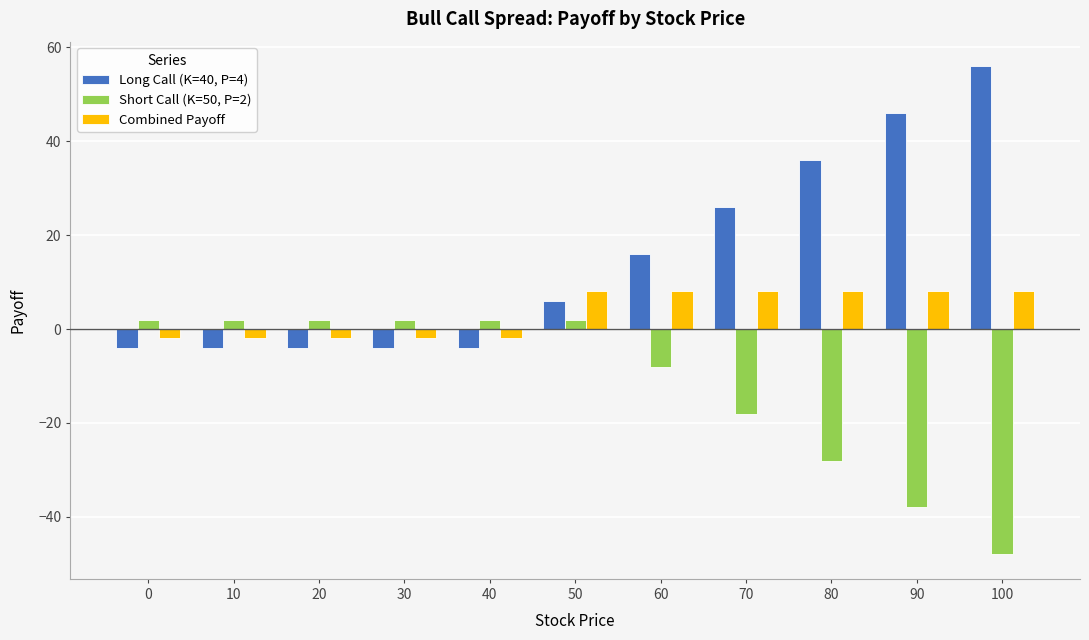

Is the value of Long Call (K=40, P=4) at 70 greater than the value of Short Call (K=50, P=2) at 30?

Yes